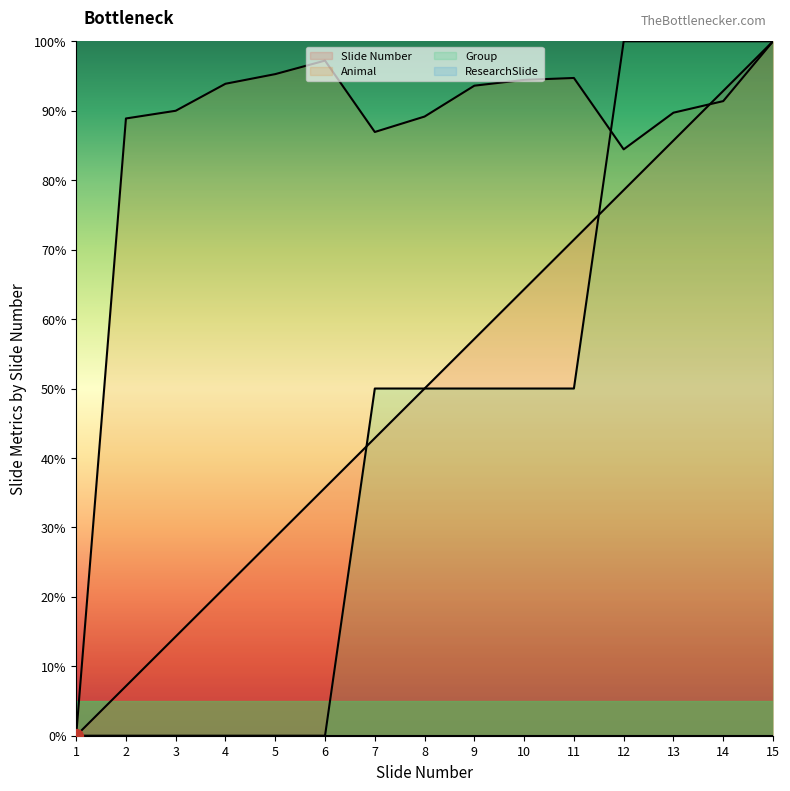

Which series changed the most between 3 and 8?

Group